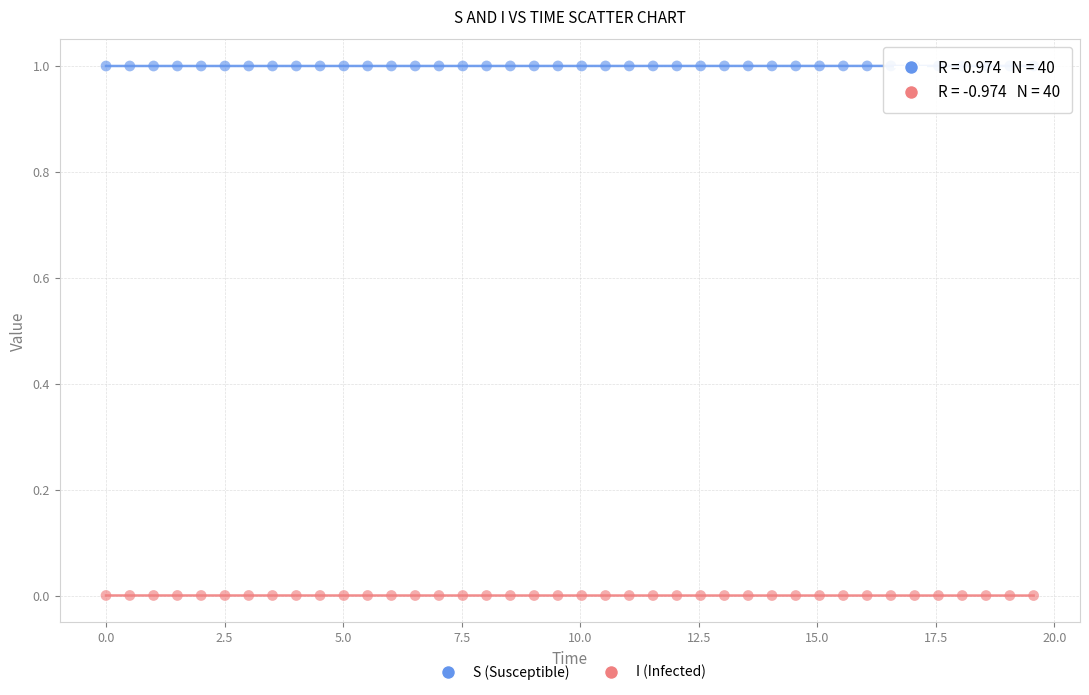

Across all data points, what is the range of Y values (max minus min)?

1.0